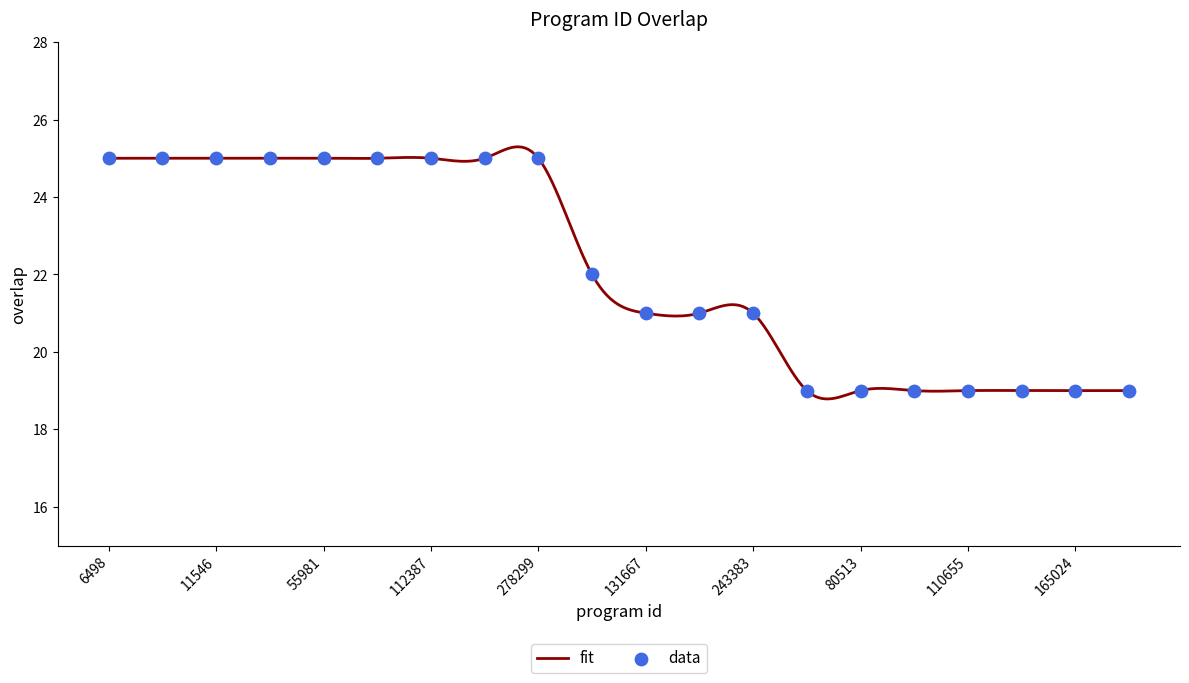

What is the ratio of the value at 11544 to the value at 165020?

1.3